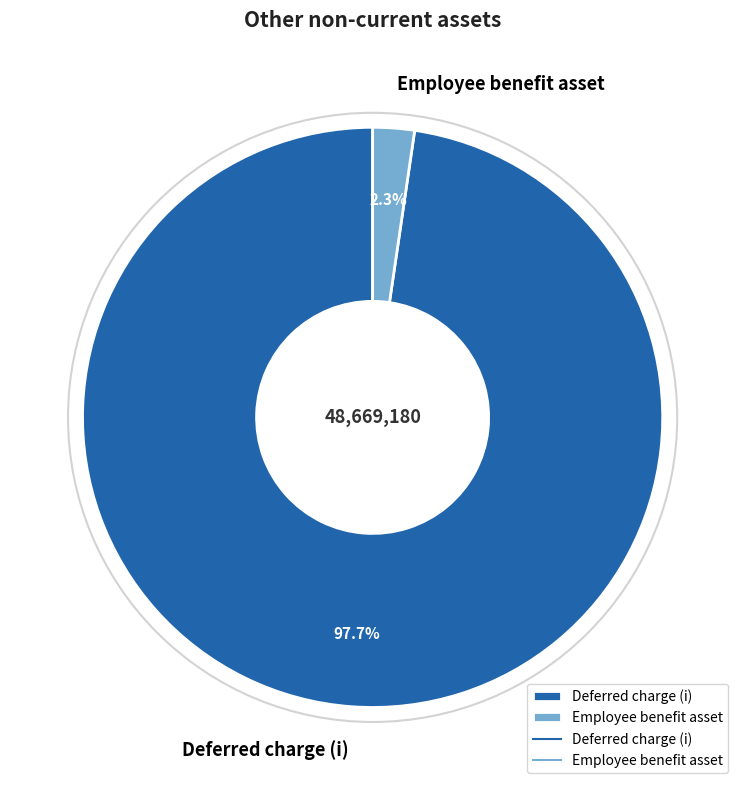

Which category accounts for the majority?

Deferred charge (i)